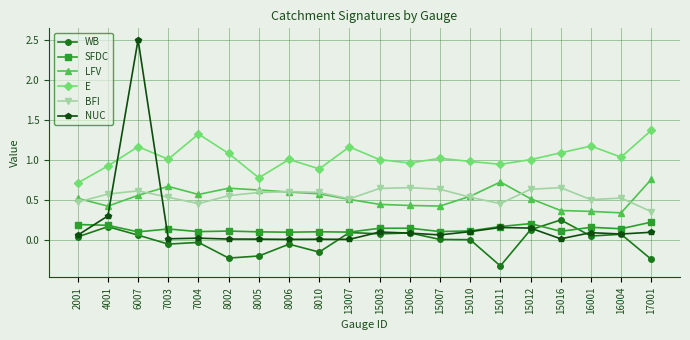

Which series has the widest spread of values?

NUC